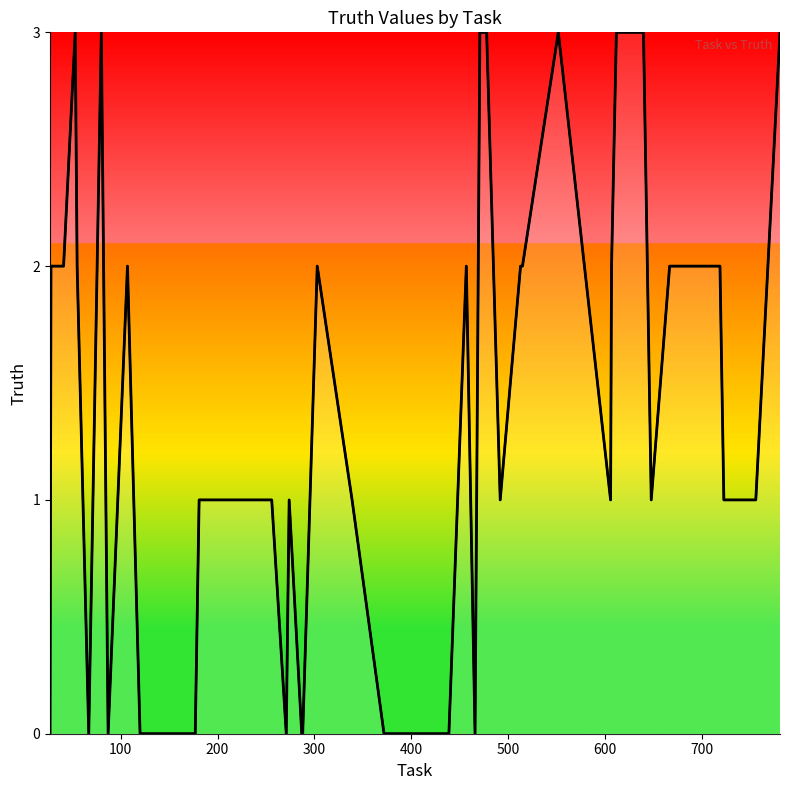

What is the value of the 19th point from the left?

1